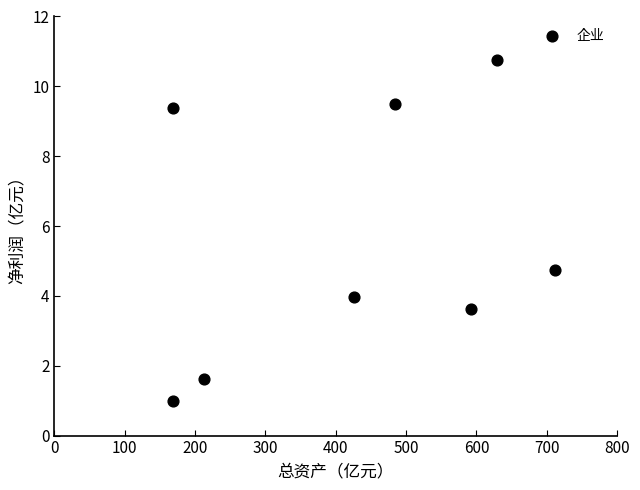

What Y value in the scatter plot is closest to 5?

4.7